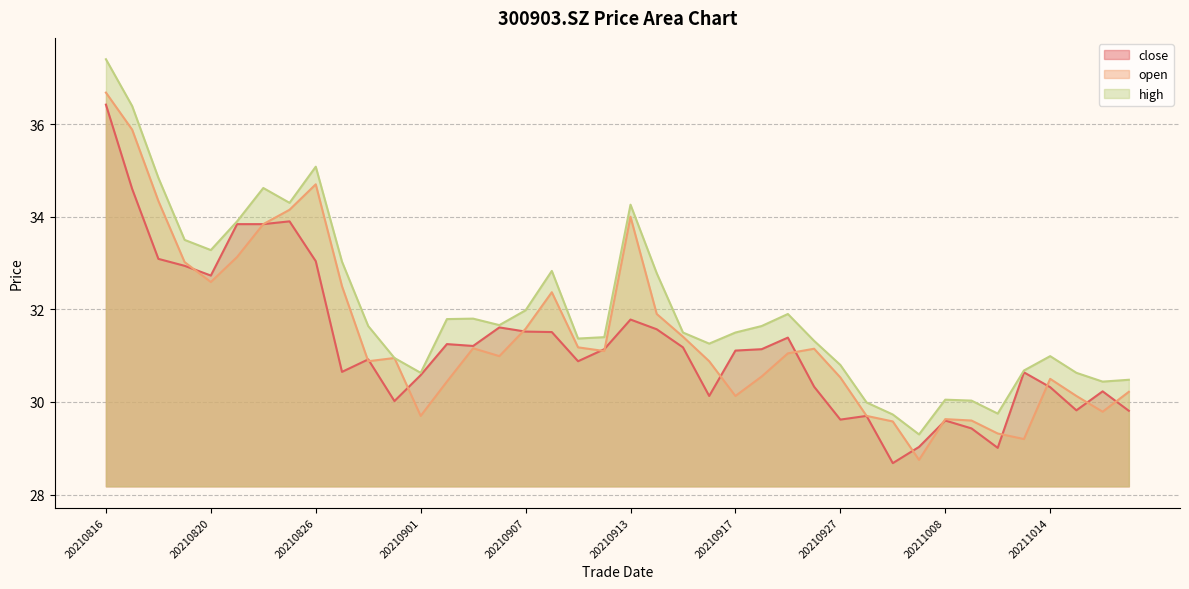

What is the difference between the open values at 20210907 and 20210923?

0.5